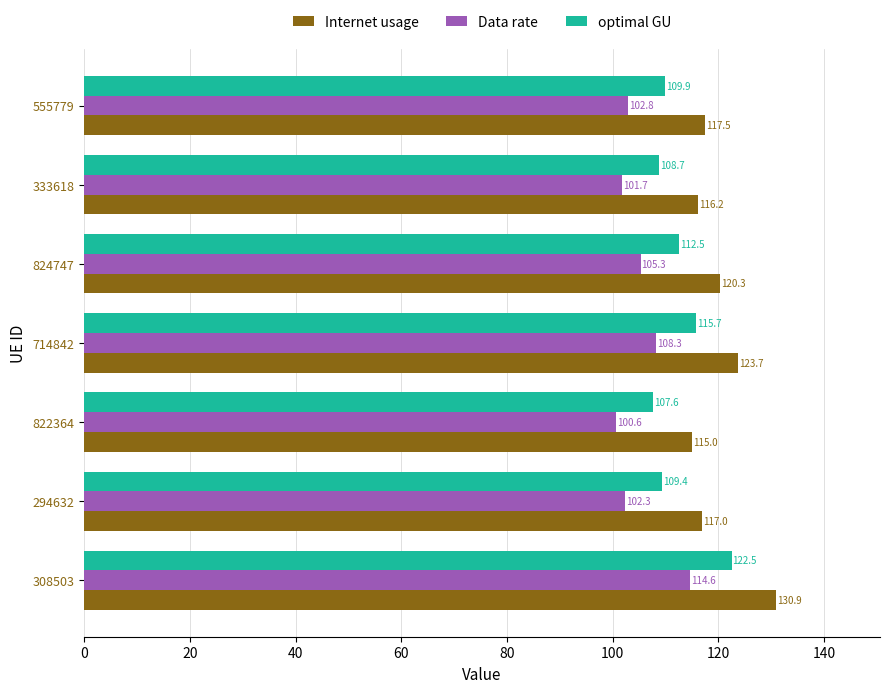

What is the difference between the second highest and minimum values in the Internet usage series?

8.7